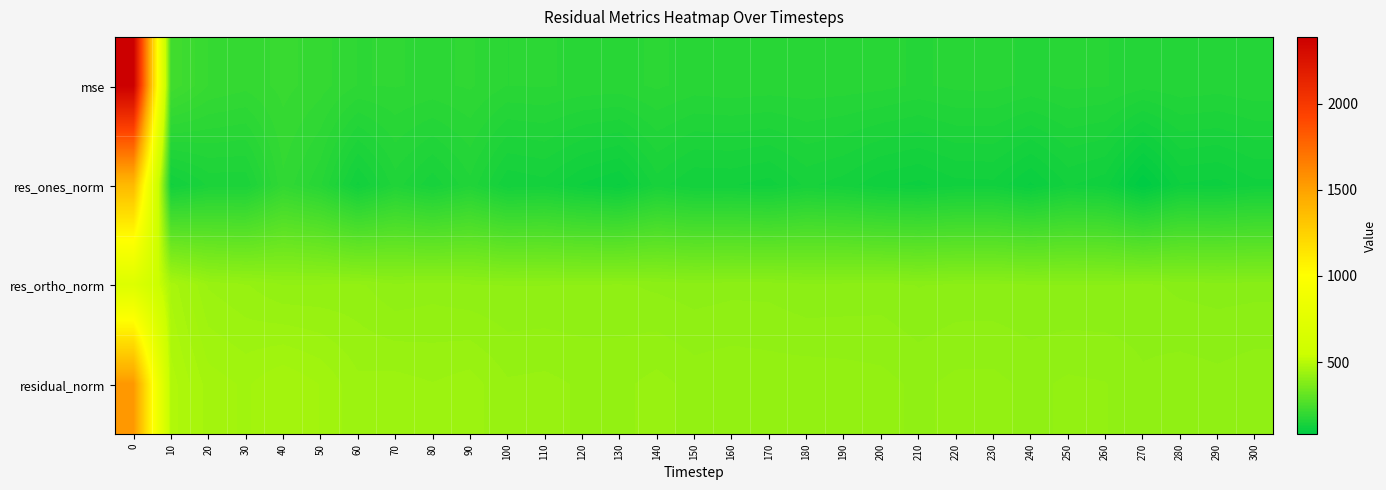

What is the difference between the highest and lowest values at 160?

295.0